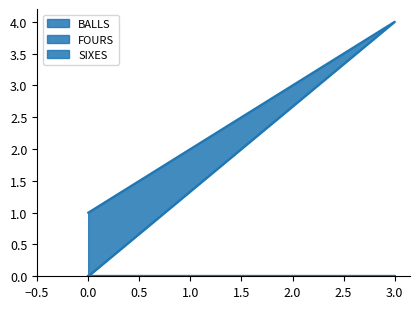

Rank the series by their maximum value, from lowest to highest.

FOURS, SIXES, BALLS